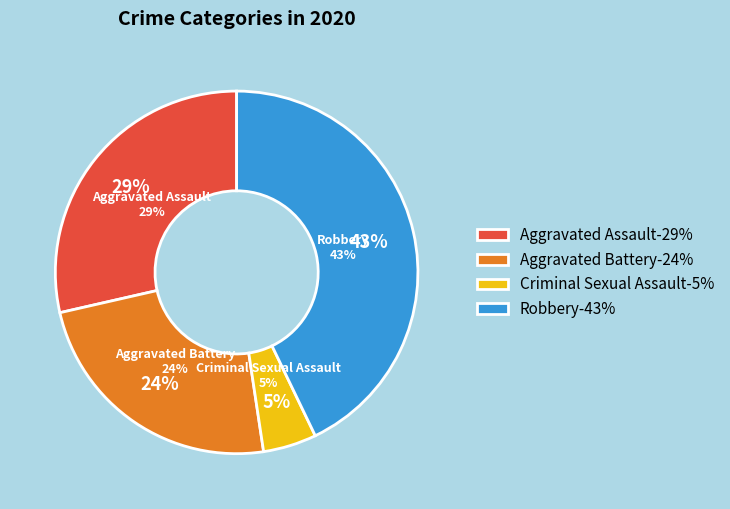

Count the number of slices in the pie.

5